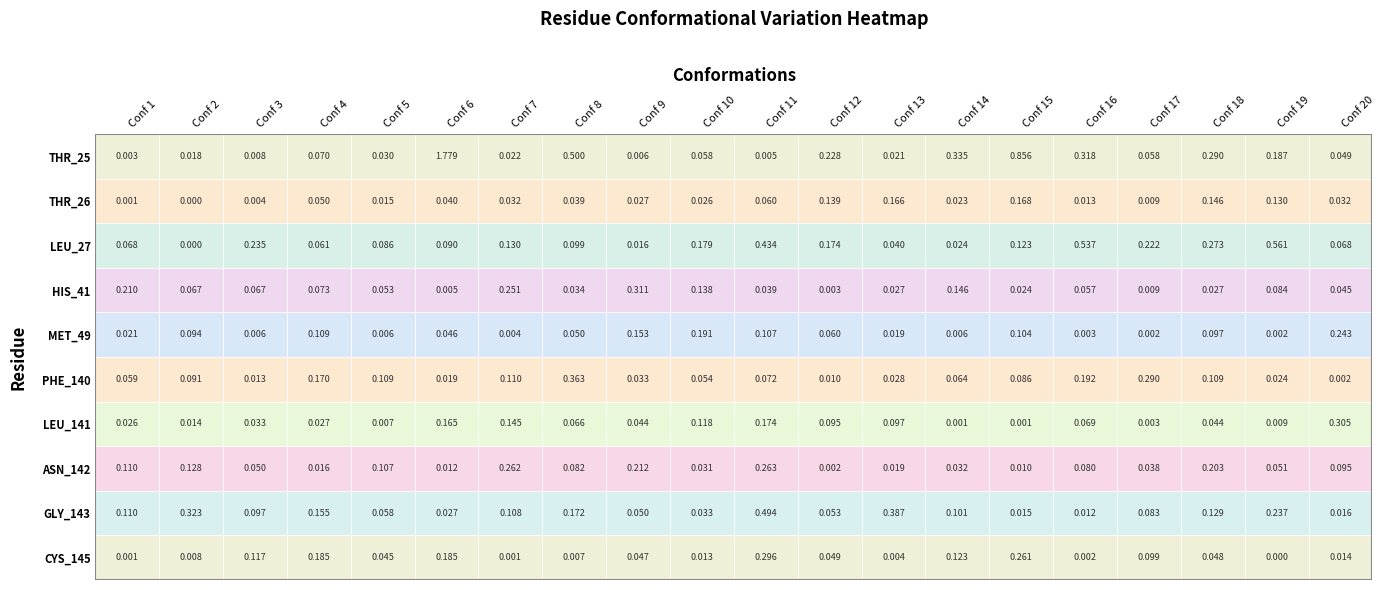

Is it true that PHE_140 equals 0.3 at 15?

False